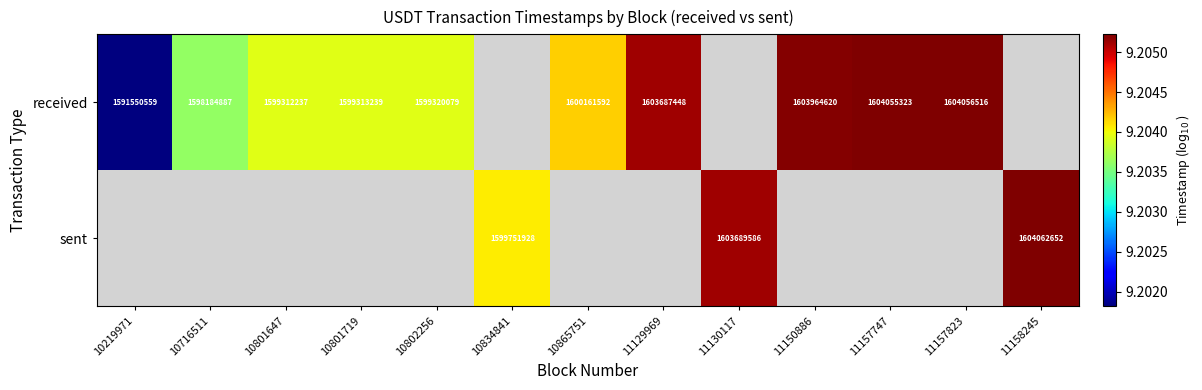

The value of received at 11157823 is 4.5. True or false?

False